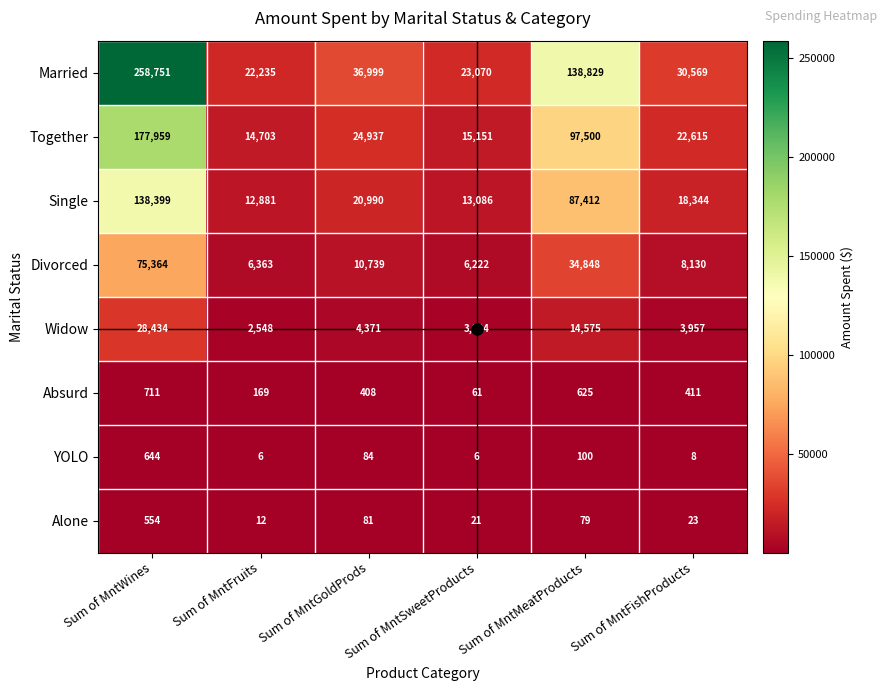

True or false: Absurd has a value of 408 at Sum of MntGoldProds.

True